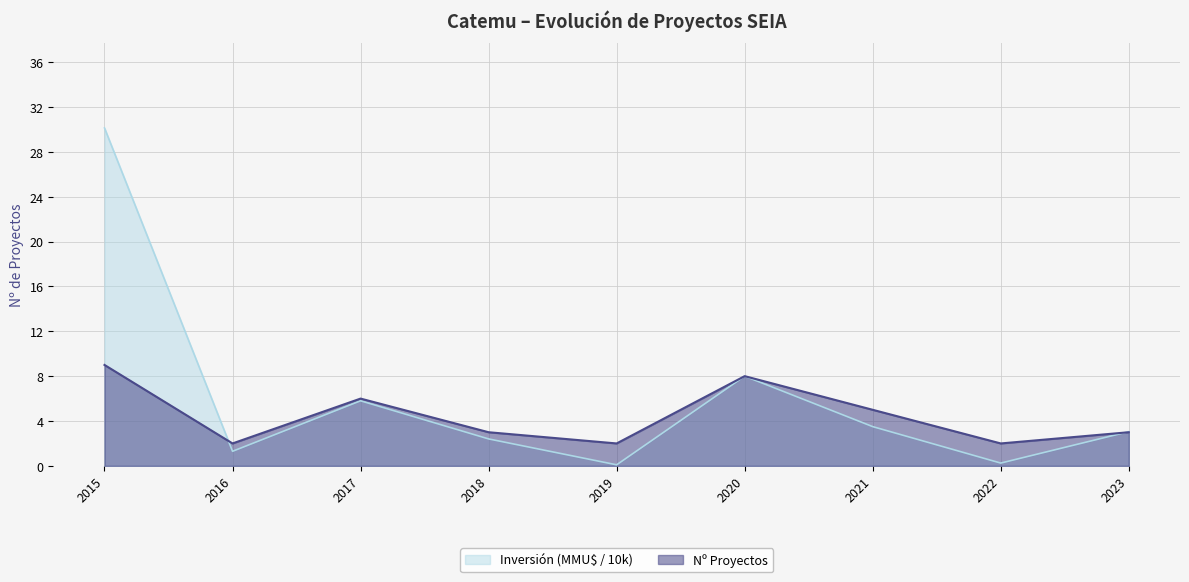

What is the total value across all series at 2016?

3.3